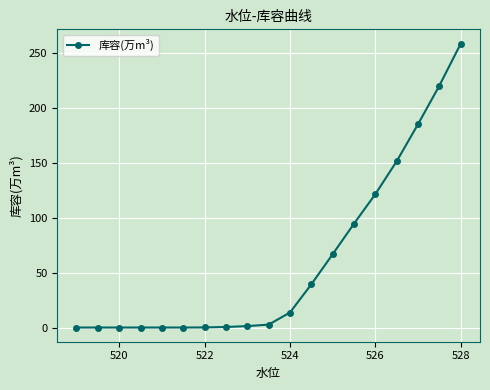

What is the average value?

60.8